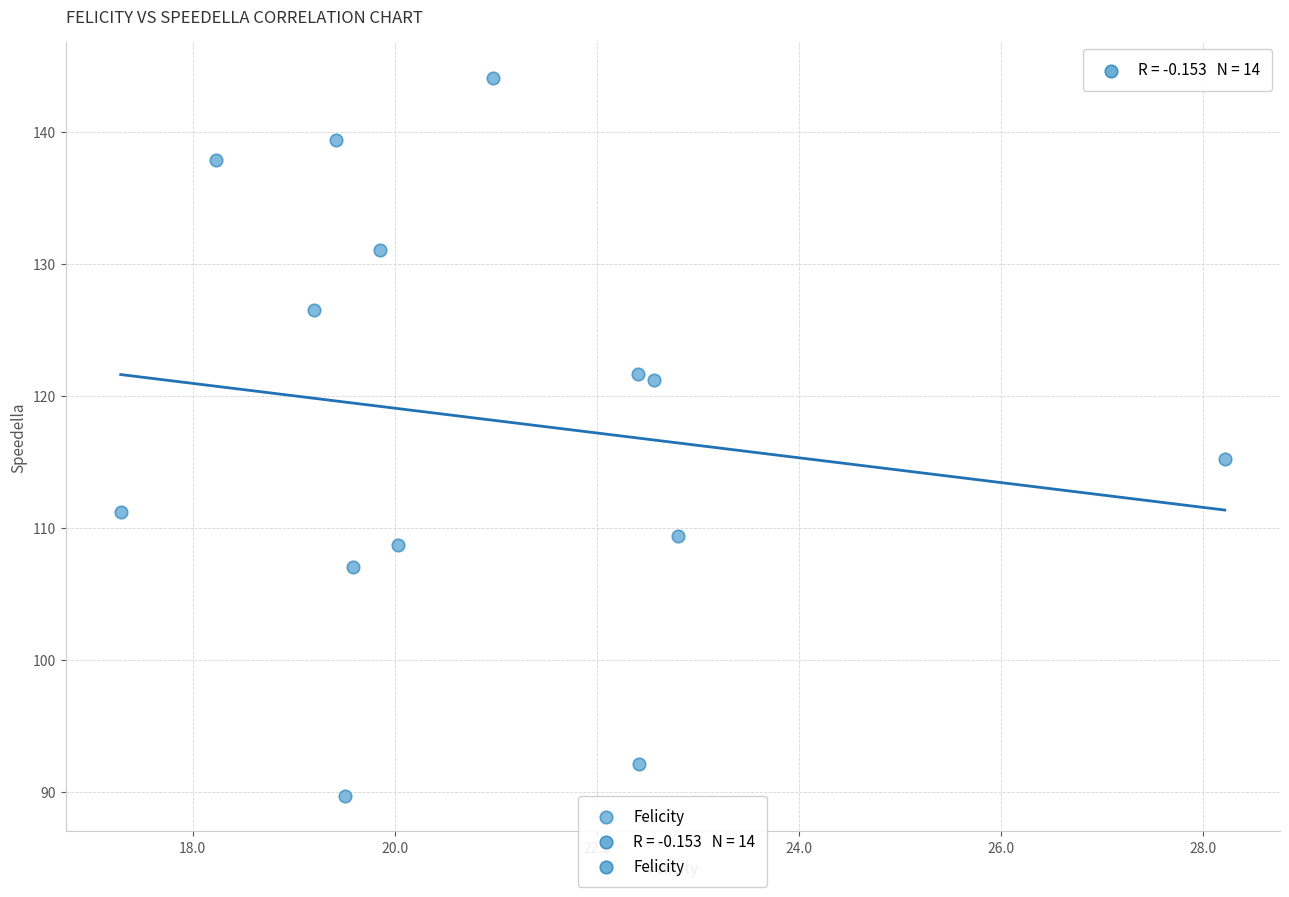

What is the range of Y values (max minus min)?

54.4